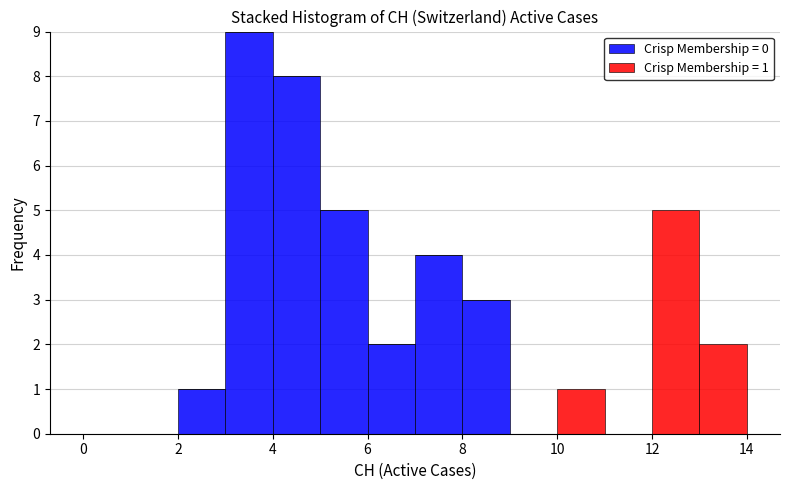

Which range on the x-axis has the tallest stacked bar (by total height)?

3 to 4